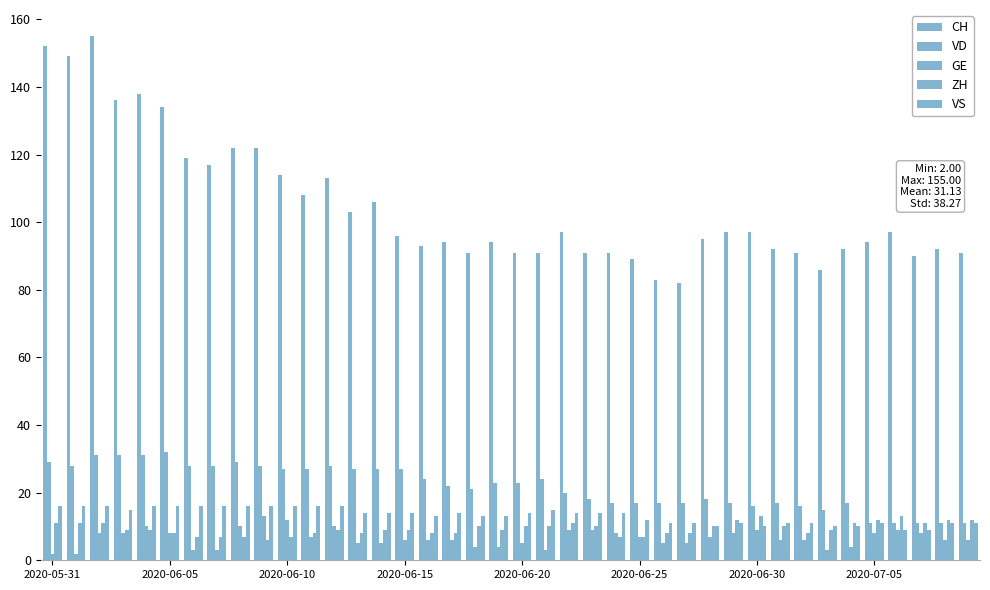

How many values in the VD series are below 23?

20